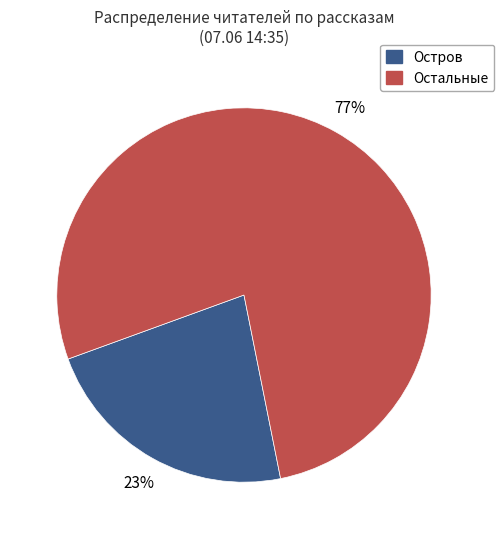

Does any single category account for the majority?

Yes